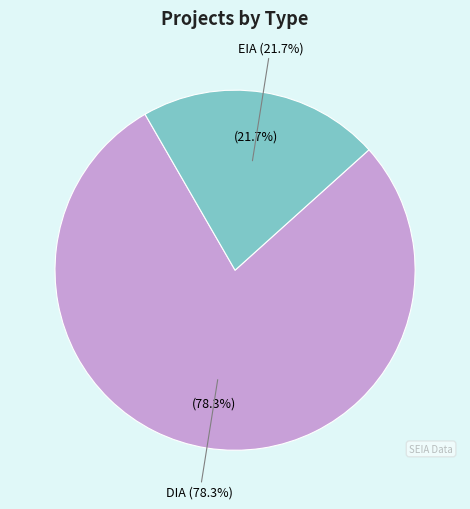

True or false: EIA accounts for 35% of the total.

False